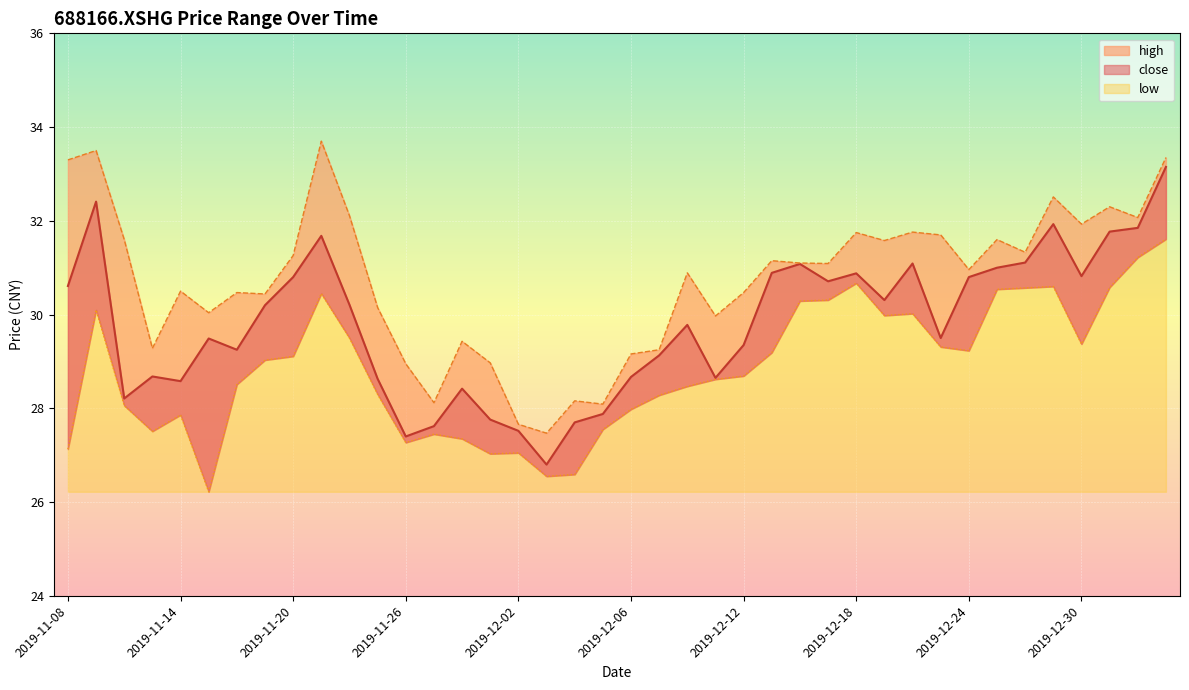

What is the difference between the maximum and minimum values in the low series?

5.4